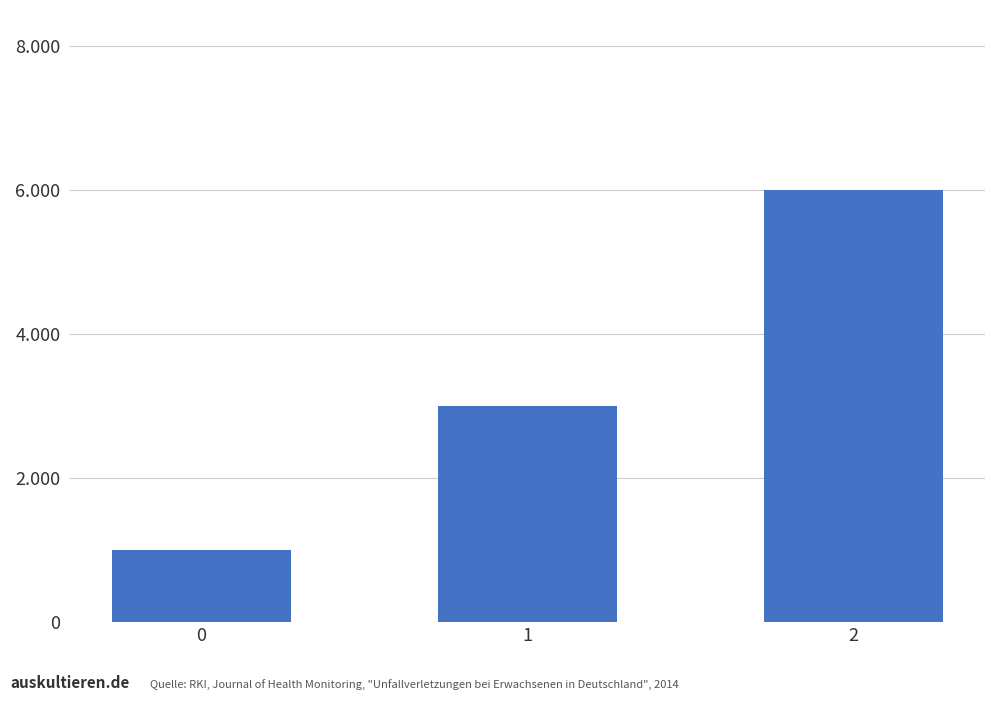

What is the average value?

3333